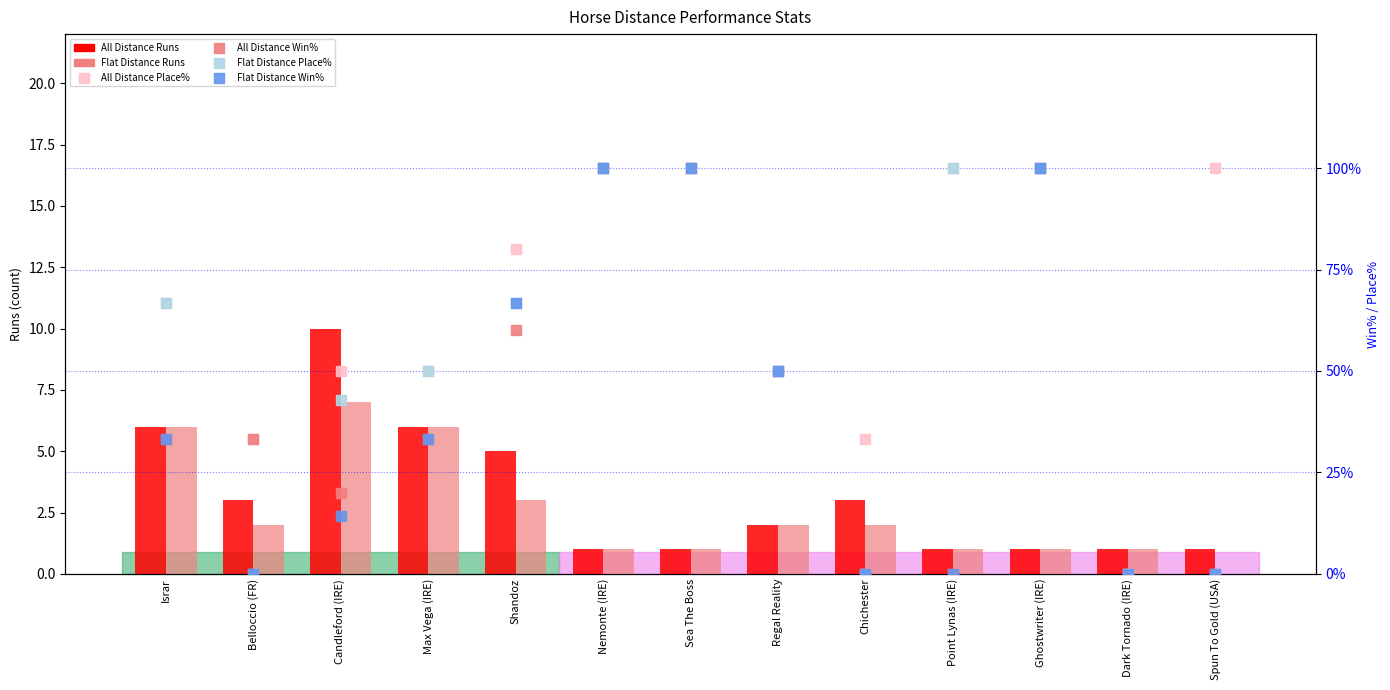

Is the value of All Distance Win% at Shandoz greater than the value of Flat Distance Win% at Shandoz?

No